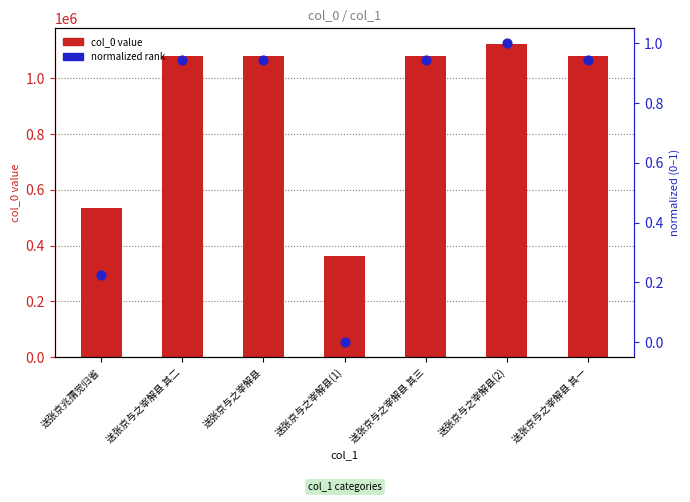

At how many categories does at least one series exceed 371540?

6